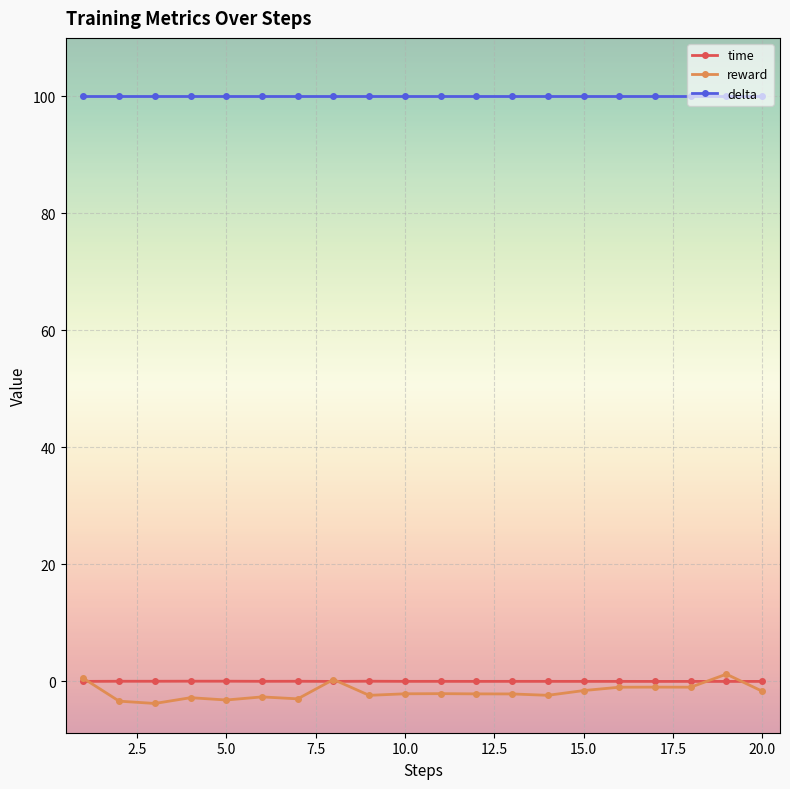

At how many categories does at least one series exceed 58?

20